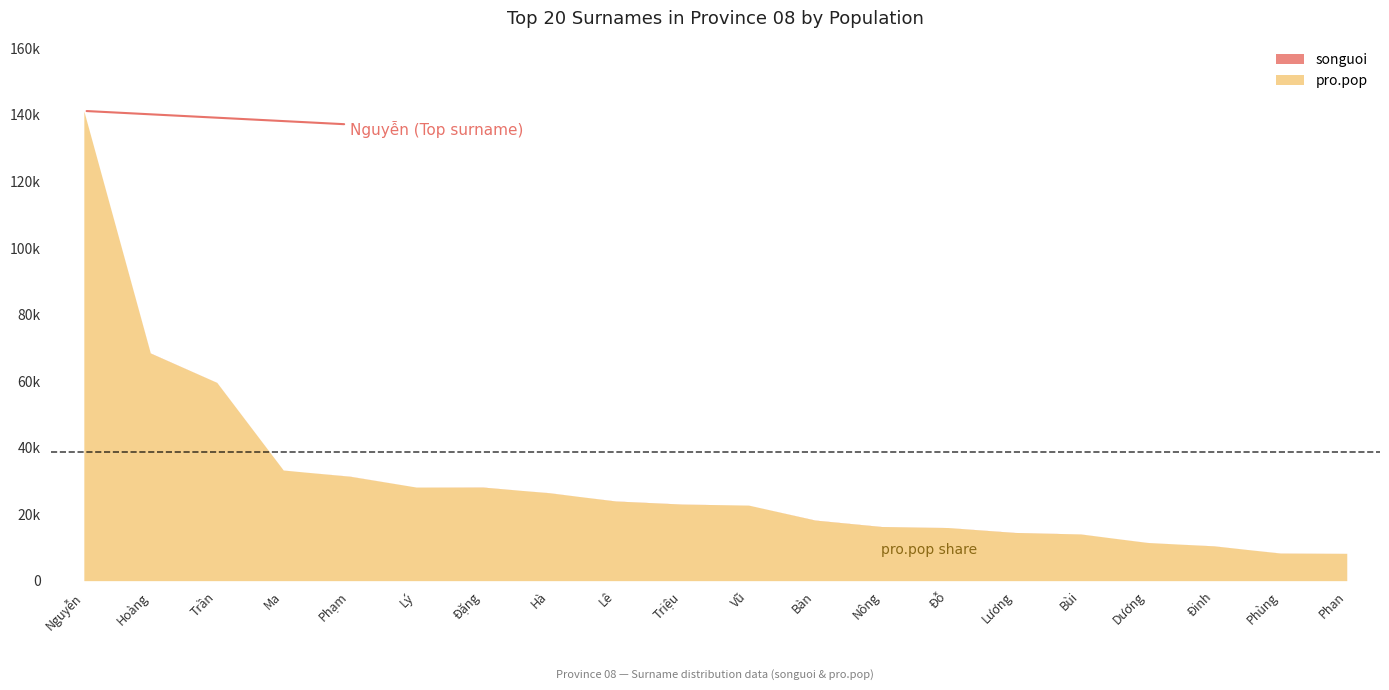

What is the average value of the songuoi series?

30160.5